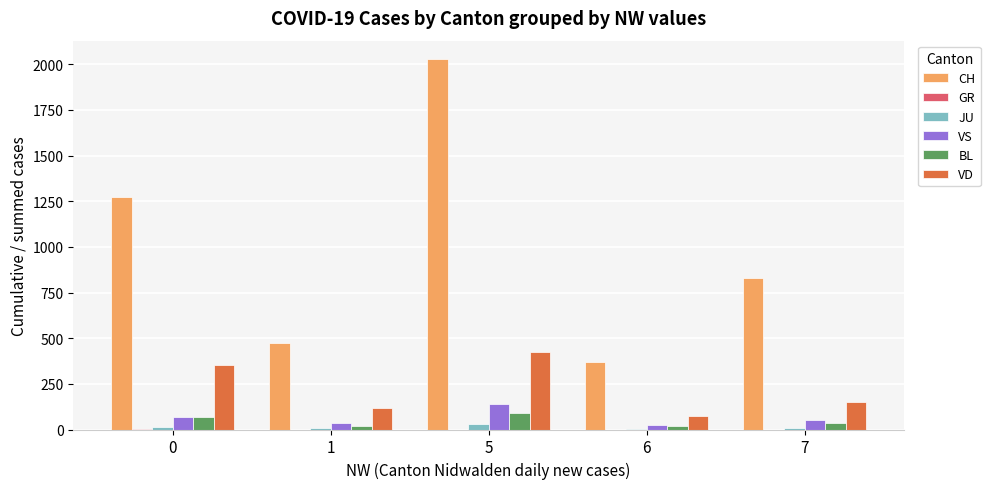

At which label does JU reach its peak?

5